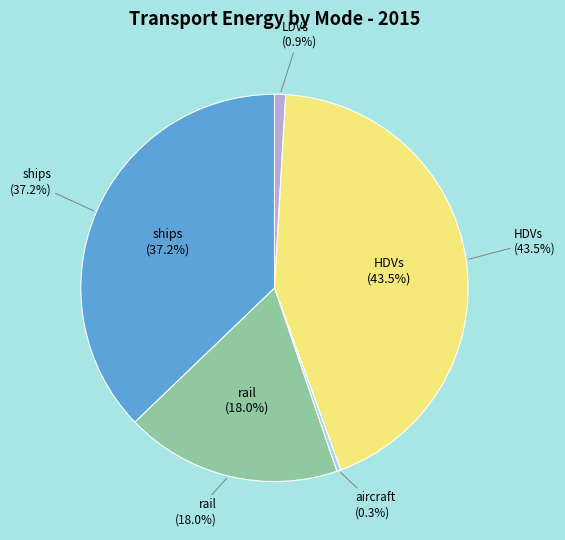

The ships slice represents 37% of the pie. True or false?

True